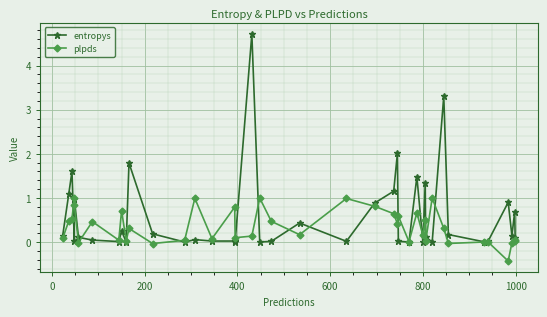

What is the sum of all plpds values?

13.9